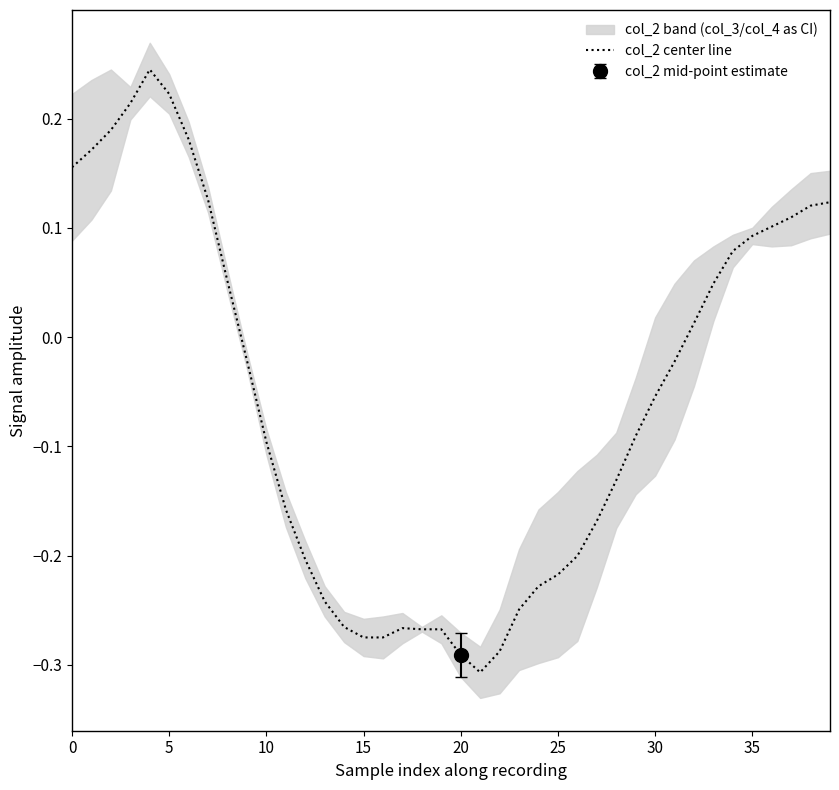

What is the label of the 13th point from the right?

27